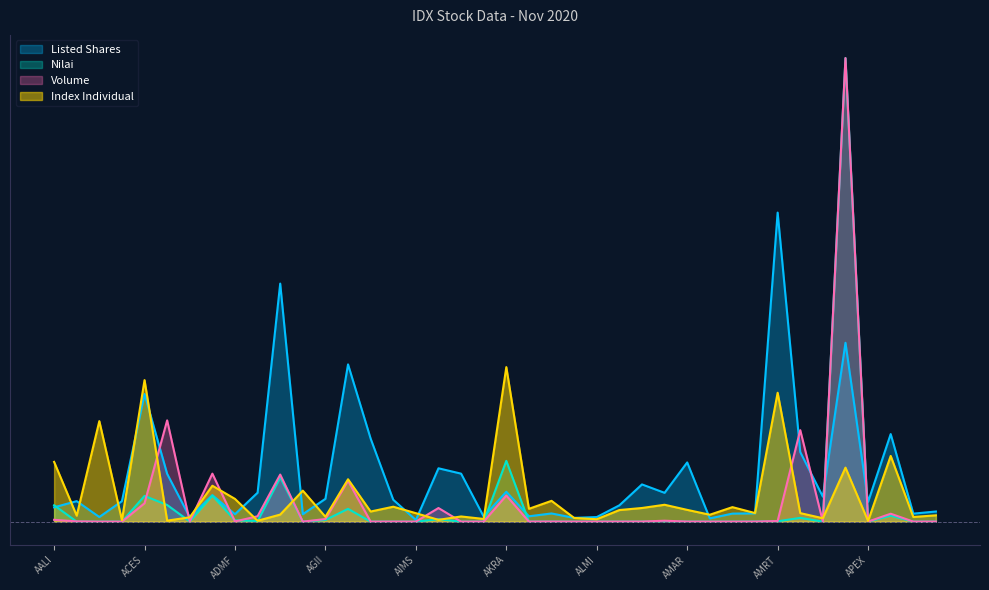

Does the chart display data point markers on the line(s)?

No